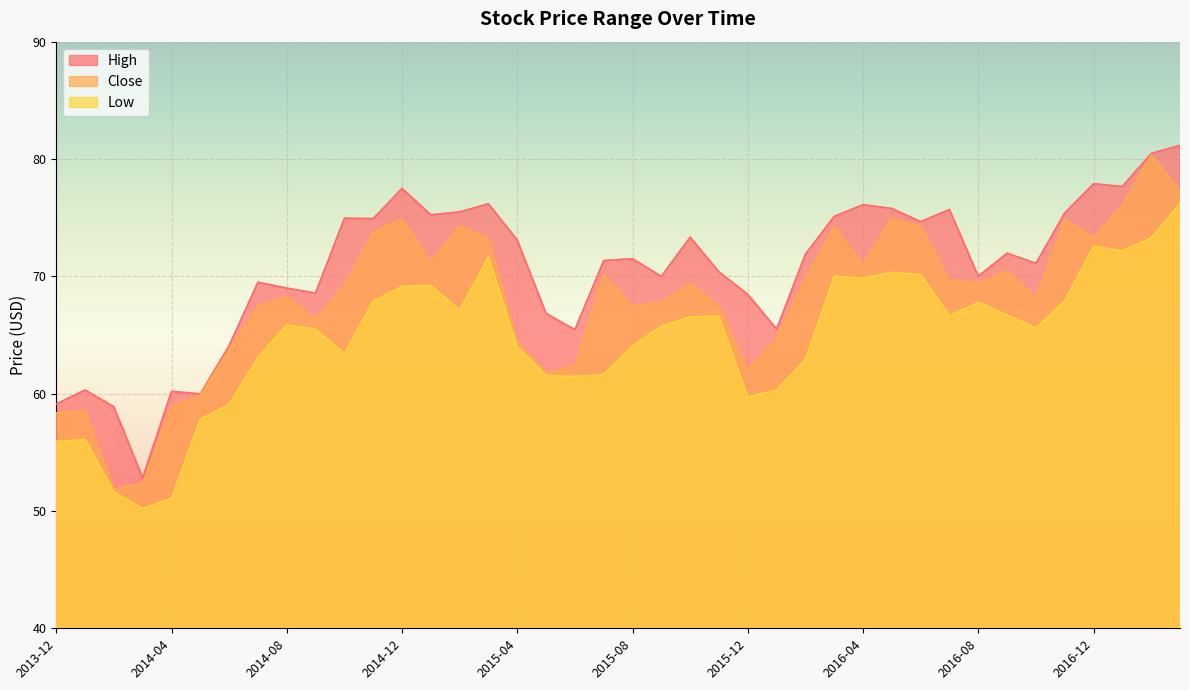

The High series shows 17.3 at 2016-04. True or false?

False